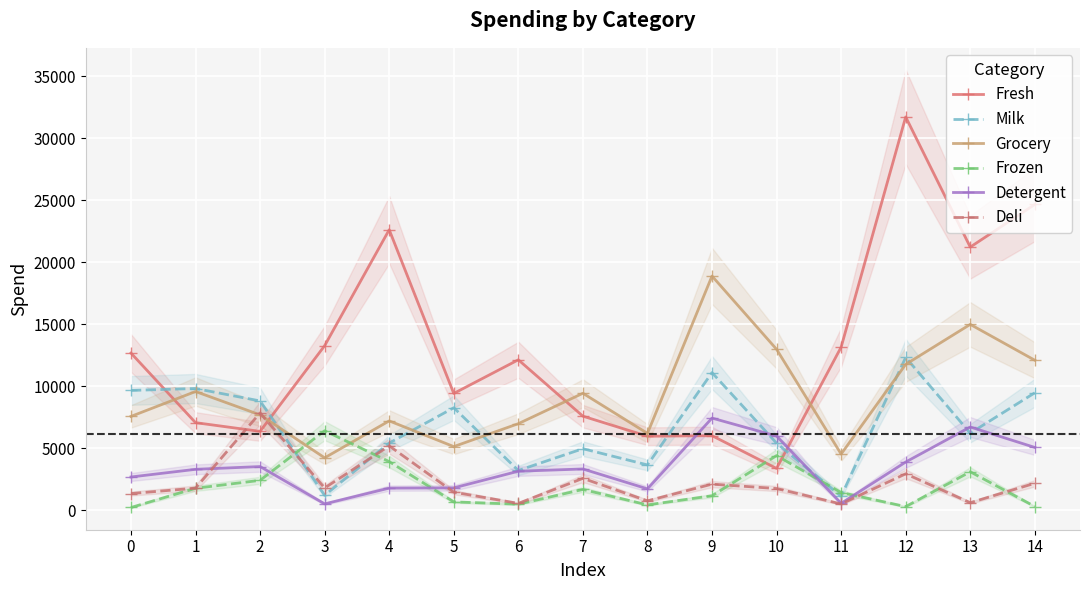

At 4, list the series in order from smallest to largest.

Detergent, Frozen, Deli, Milk, Grocery, Fresh